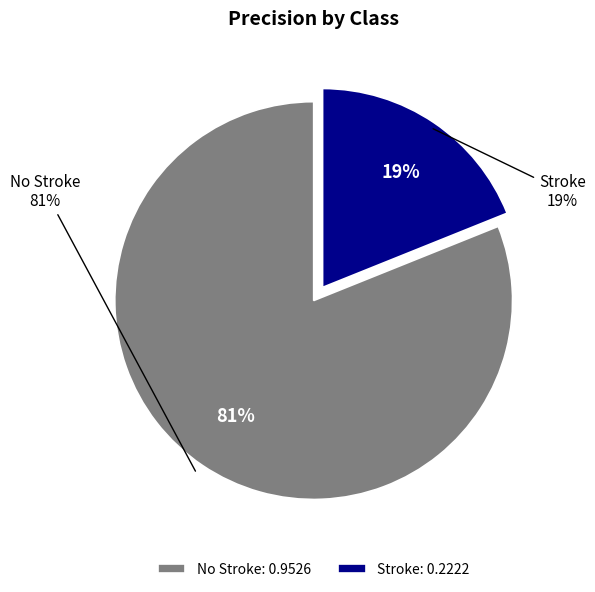

Count the number of slices in the pie.

2